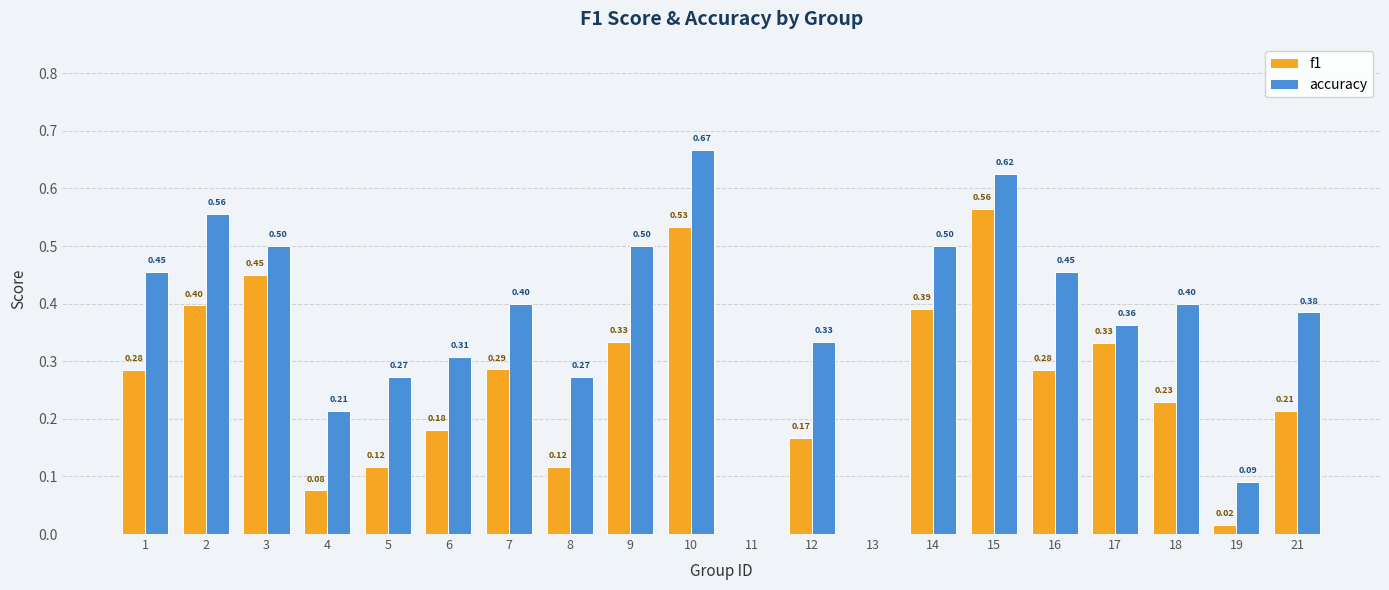

What is the total value across all series at 10?

1.2